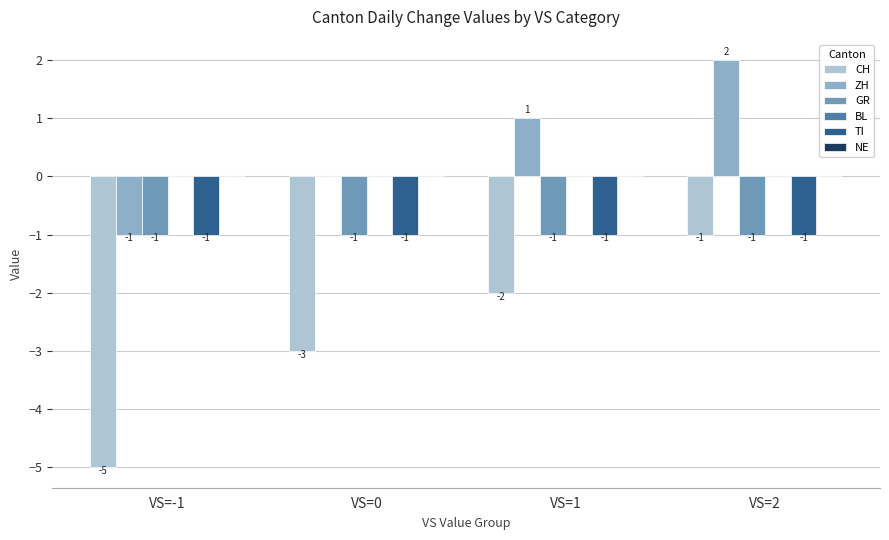

Reading left to right, transcribe all the data shown in this chart.

CH: VS=-1=-5	VS=0=-3	VS=1=-2	VS=2=-1
ZH: VS=-1=-1	VS=0=0	VS=1=1	VS=2=2
GR: VS=-1=-1	VS=0=-1	VS=1=-1	VS=2=-1
TI: VS=-1=-1	VS=0=-1	VS=1=-1	VS=2=-1